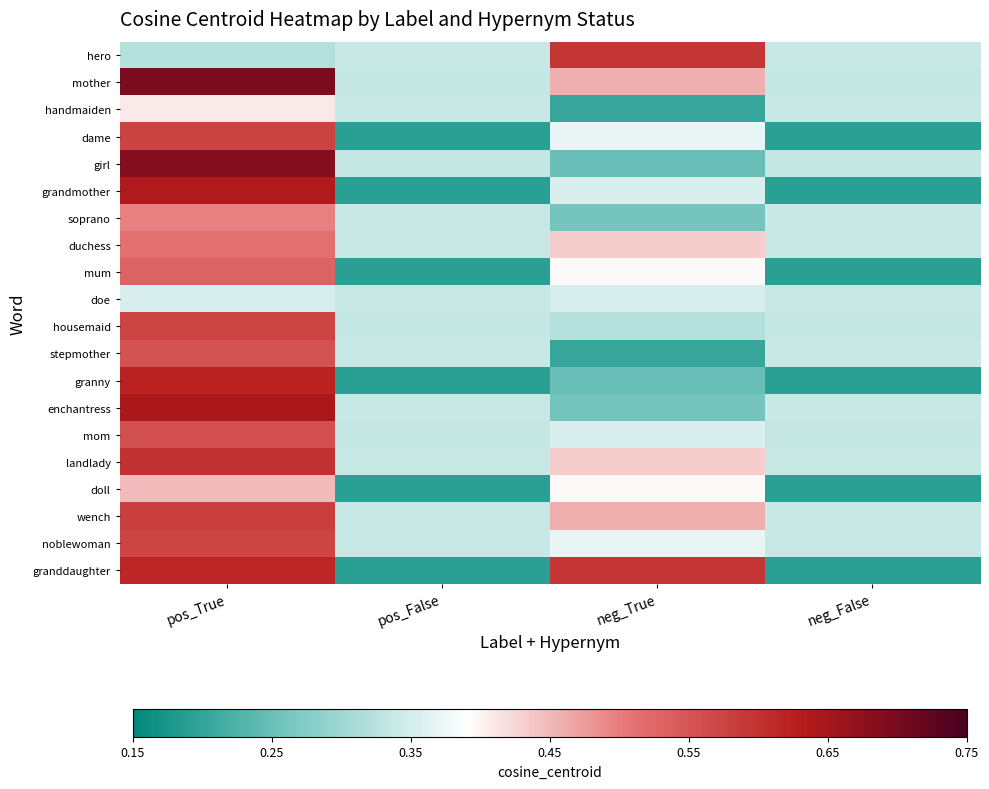

What is the difference between the highest and lowest values at neg_False?

0.1